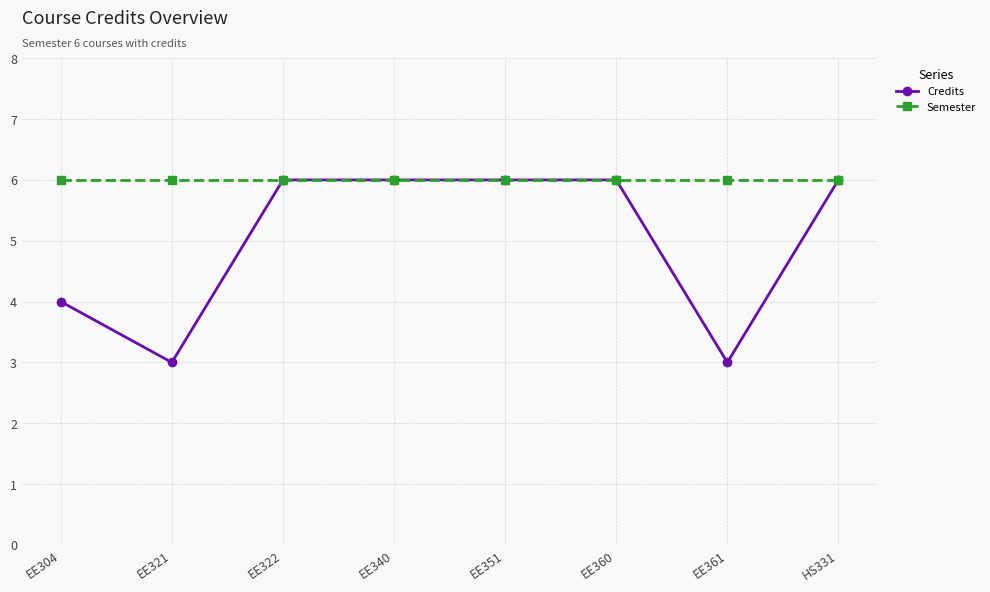

What is the total value across all series at EE340?

12